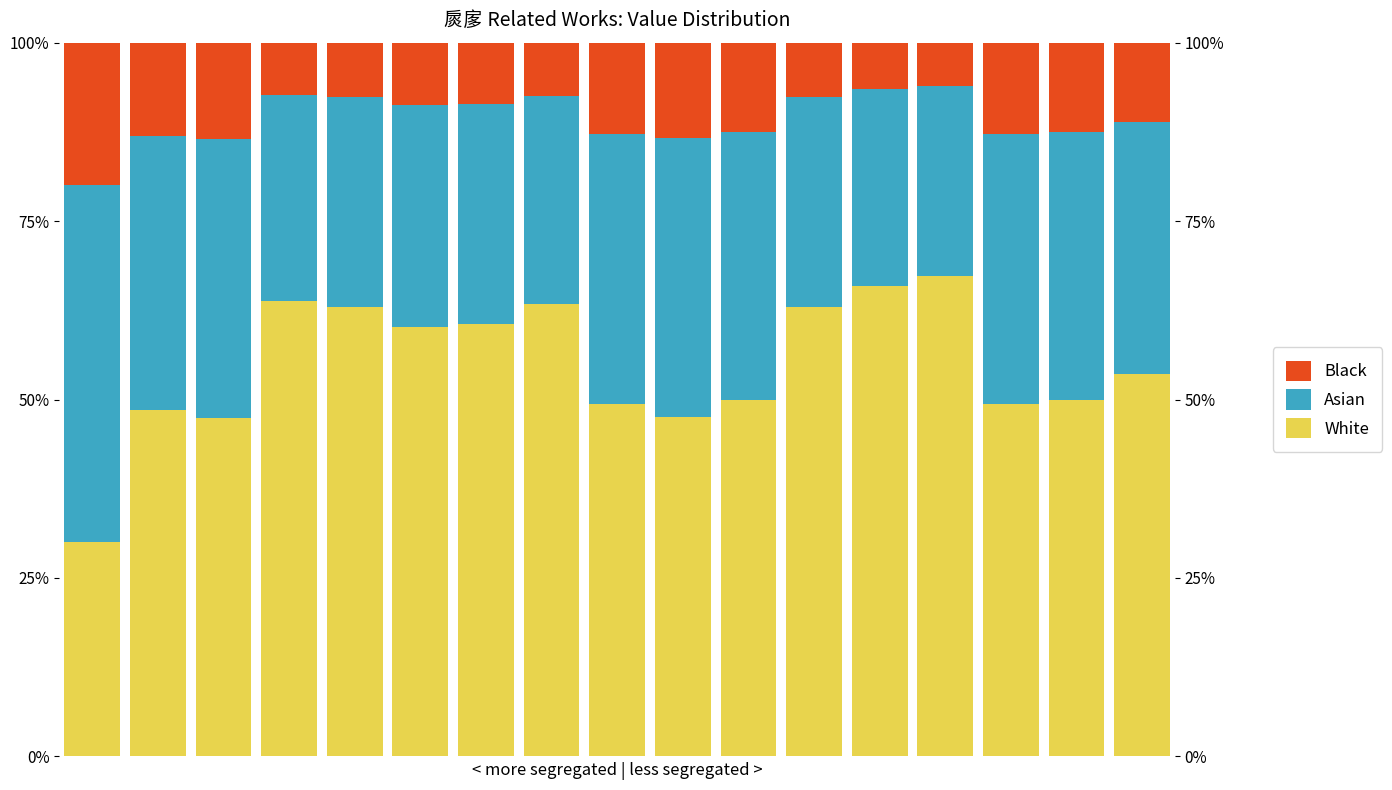

What is the difference between the maximum and minimum values in the White series?

0.4